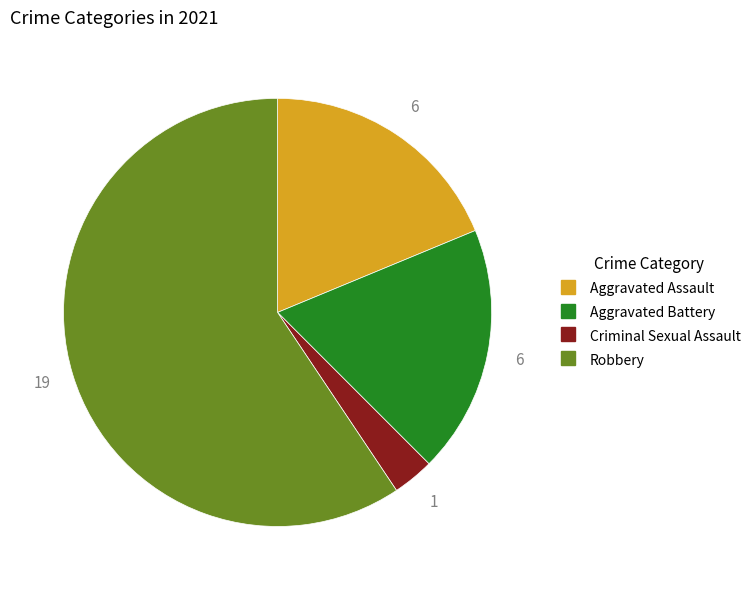

How many slices are in this pie chart?

4